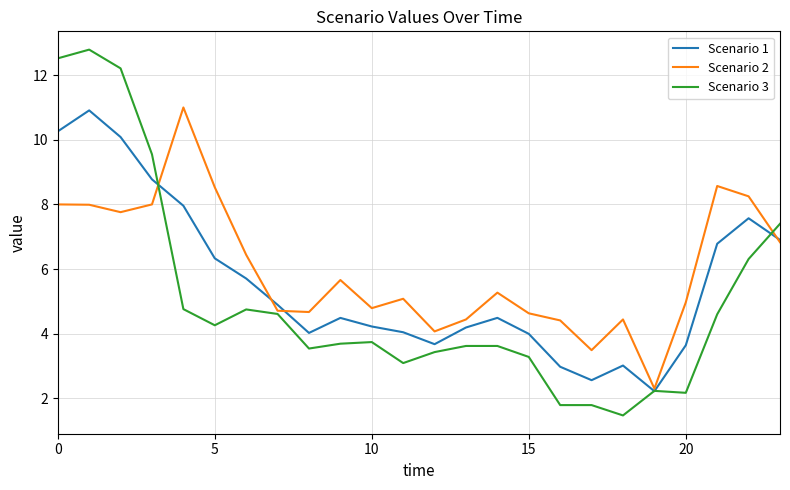

List the series in order of their overall mean, highest first.

Scenario 2, Scenario 1, Scenario 3